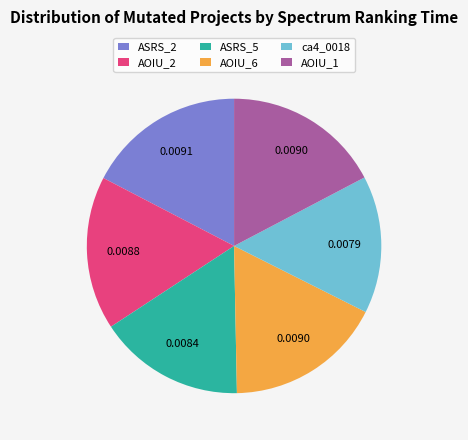

Does ca4_0018 represent more than half of the total?

No